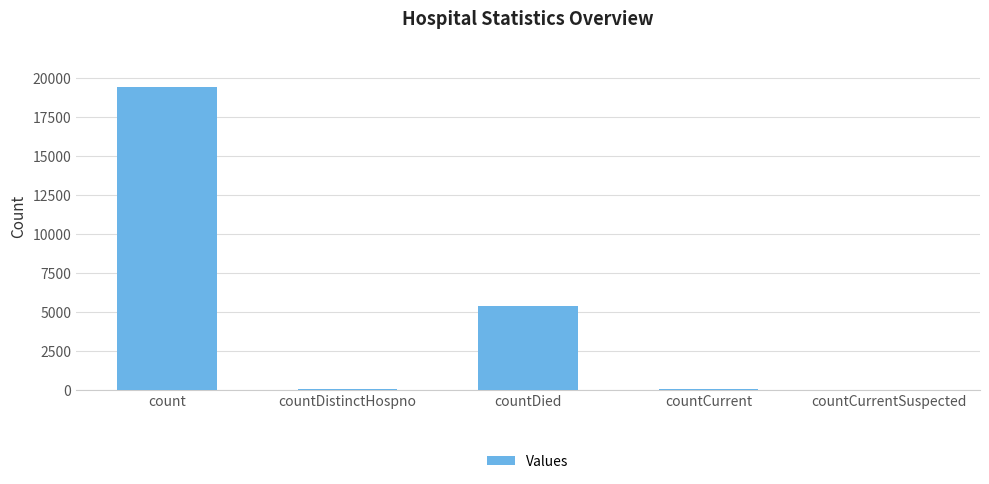

Is it true that the value at count is 19426?

True